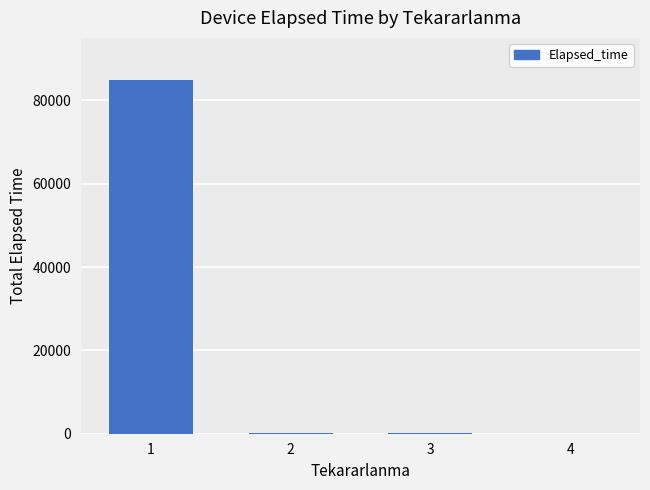

Reading right to left, list all the values displayed in this chart.

20	110	115	84830